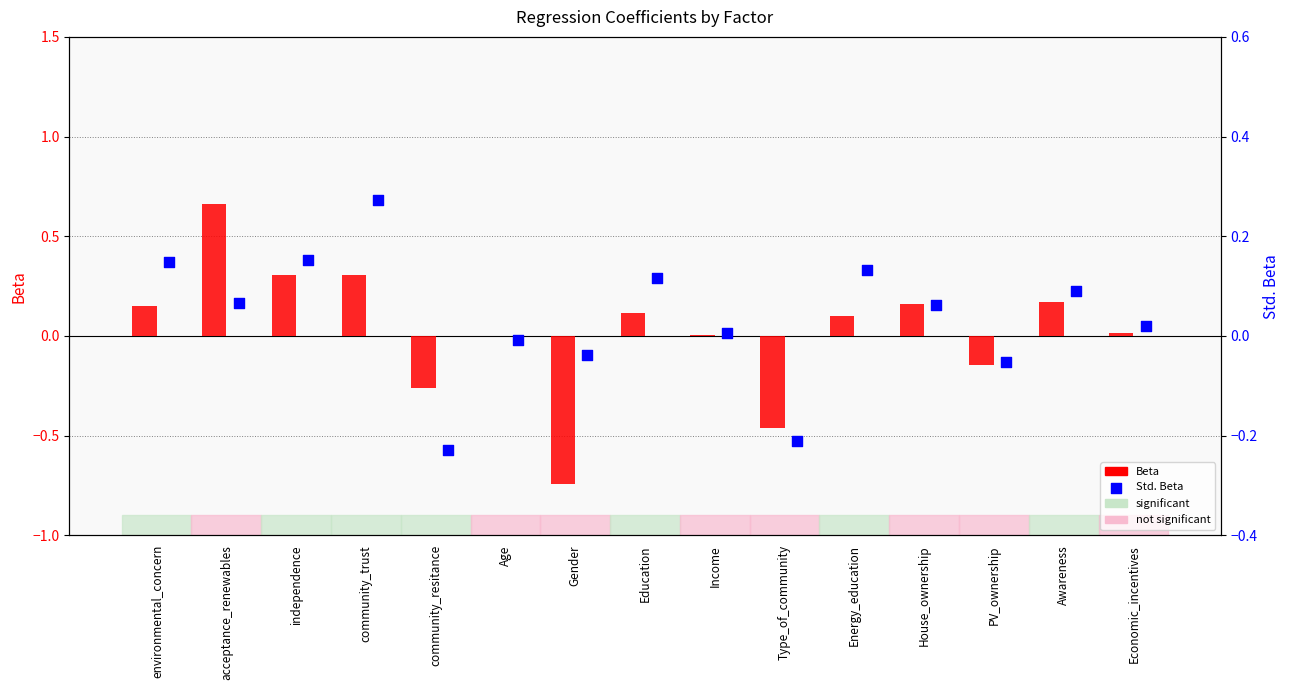

What is the total value across all series at environmental_concern?

0.3